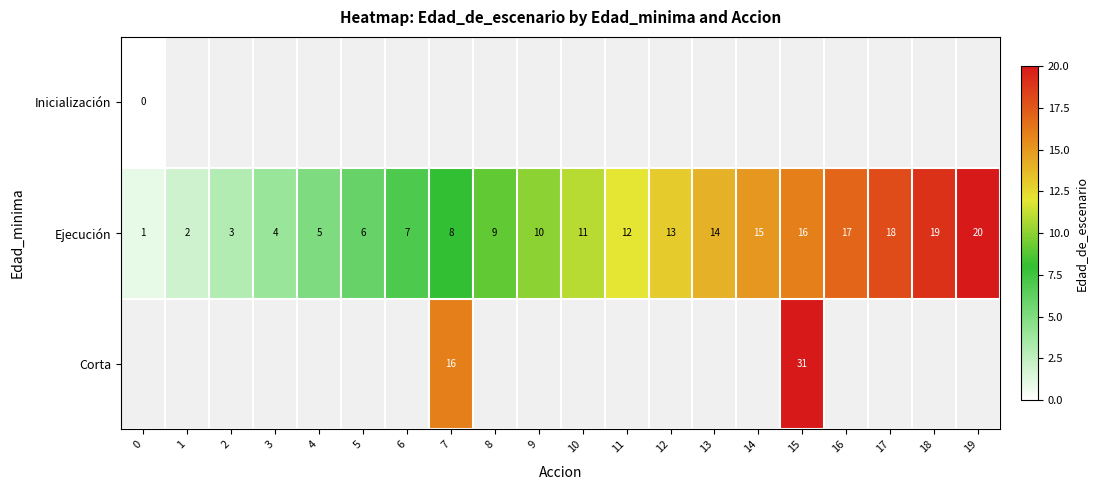

What is the sum of the Ejecución values at 13 and 6?

21